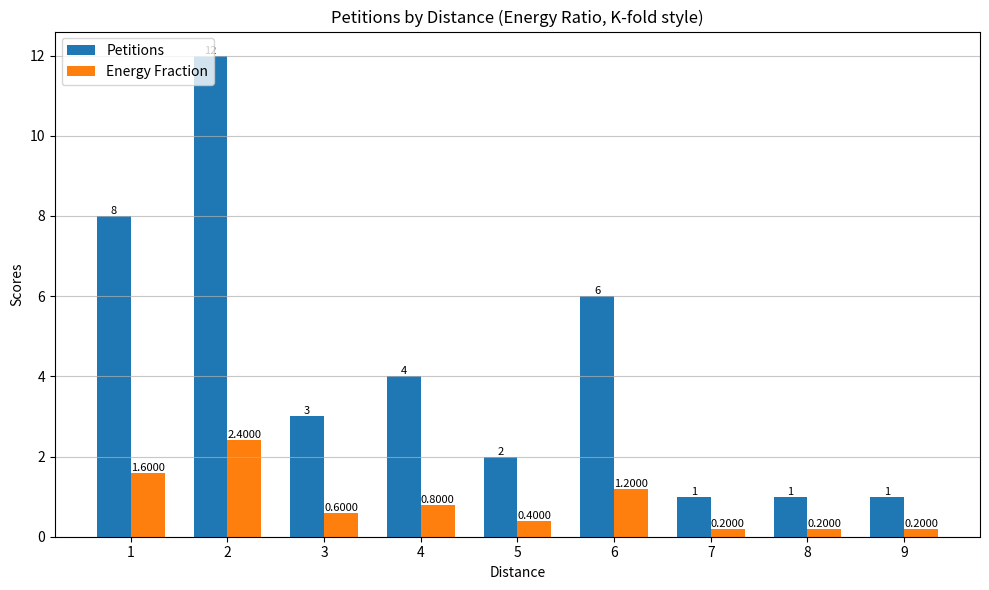

What is the difference between the second highest and minimum values in the Petitions series?

7.0